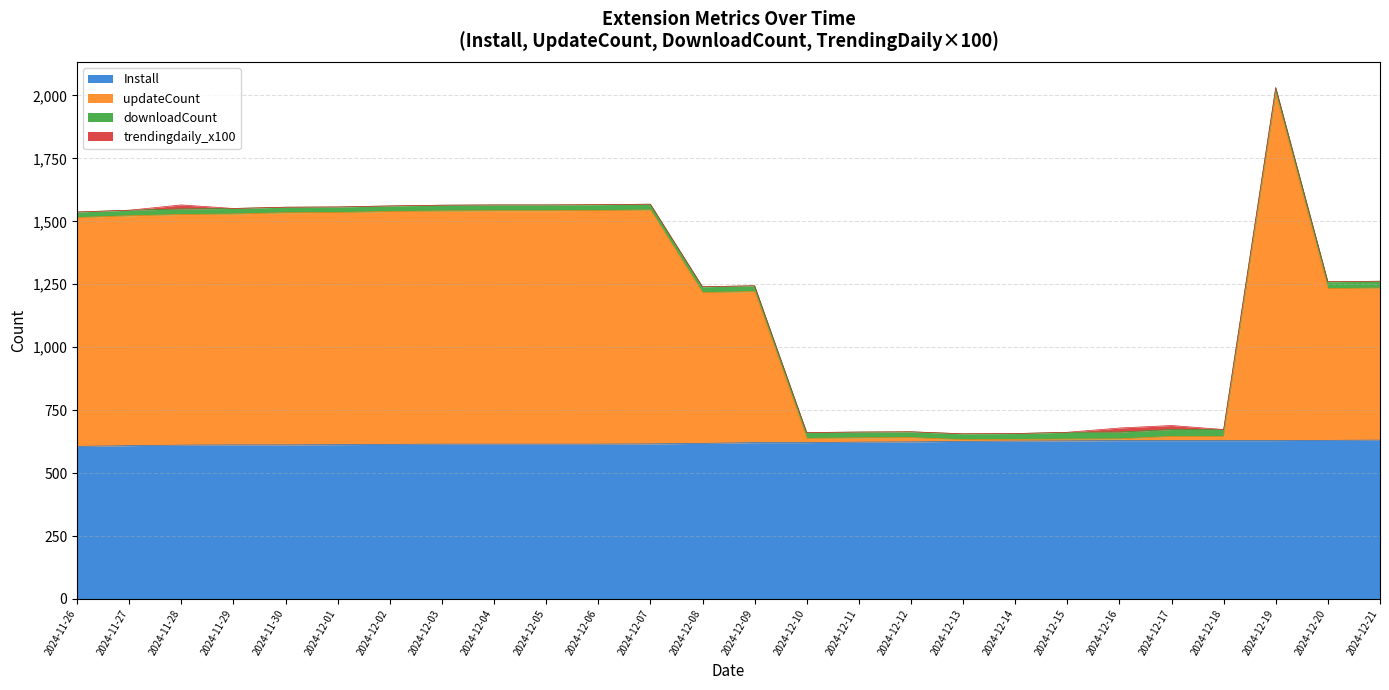

Does the chart display data point markers on the line(s)?

No